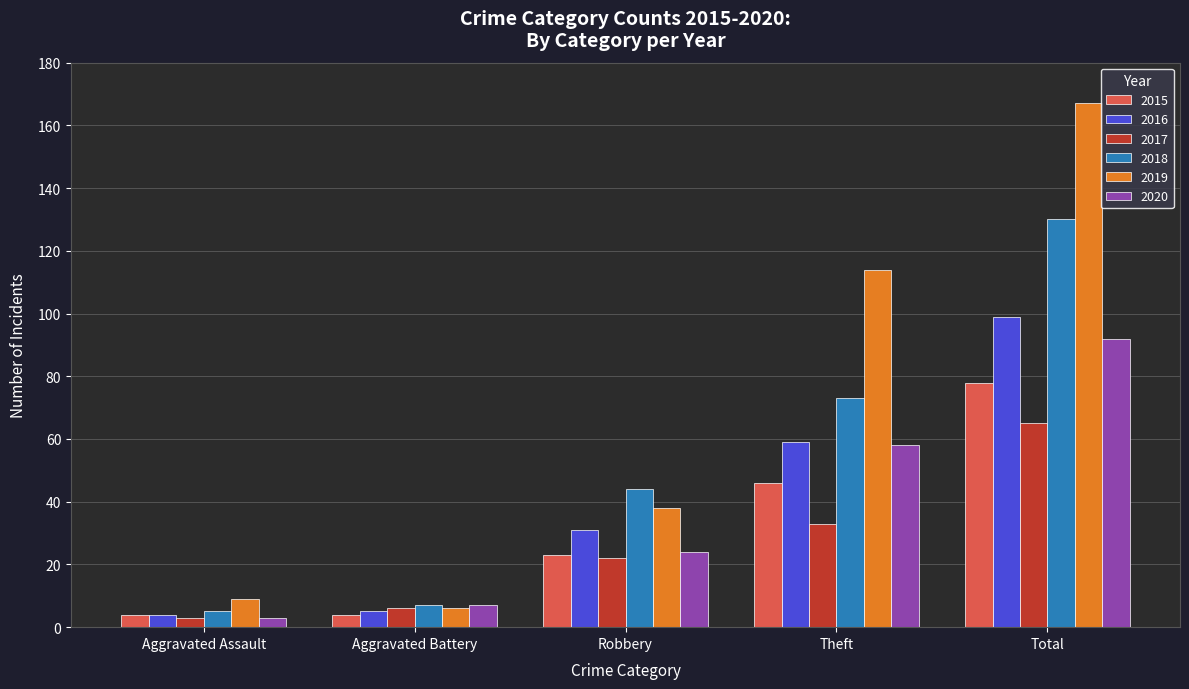

The 2020 series shows 3 at Aggravated Assault. True or false?

True